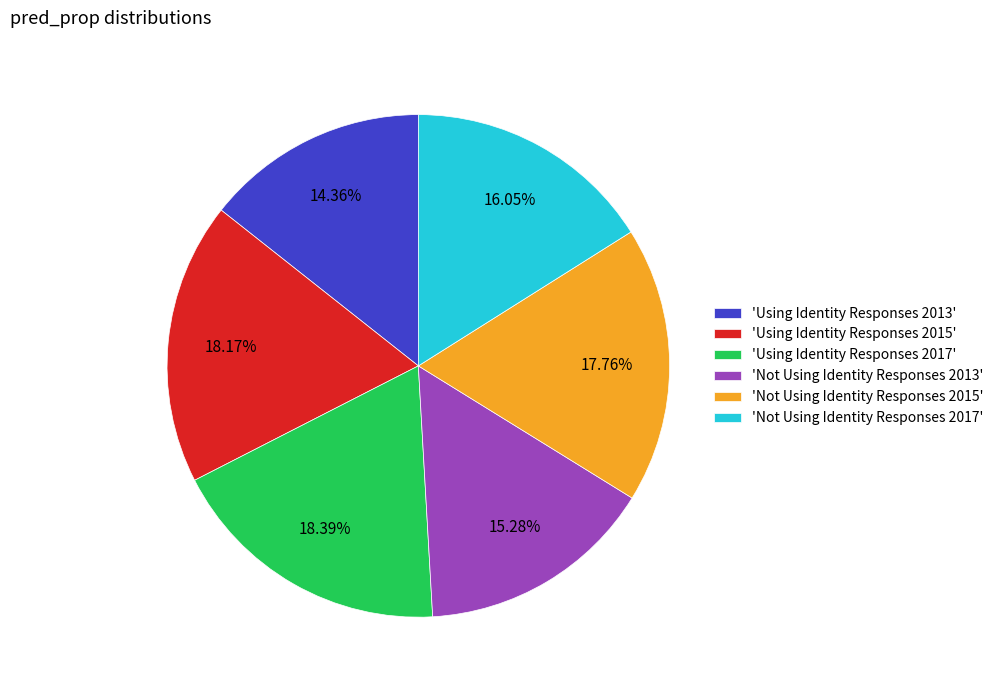

Which has a higher value, 'Not Using Identity Responses 2015' or 'Not Using Identity Responses 2017'?

'Not Using Identity Responses 2015'